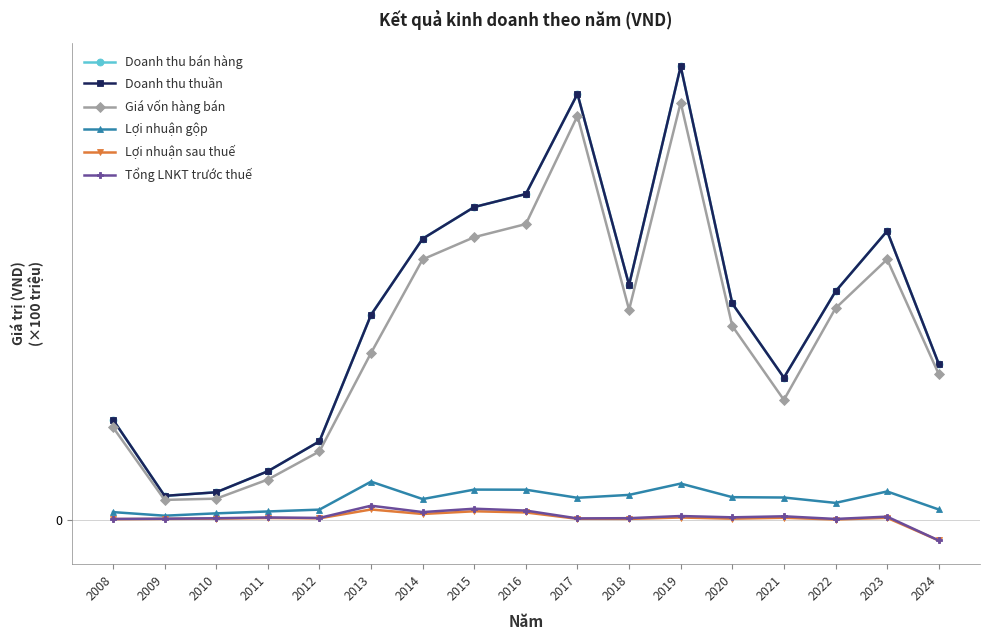

At which label does Lợi nhuận sau thuế first exceed 0?

2008